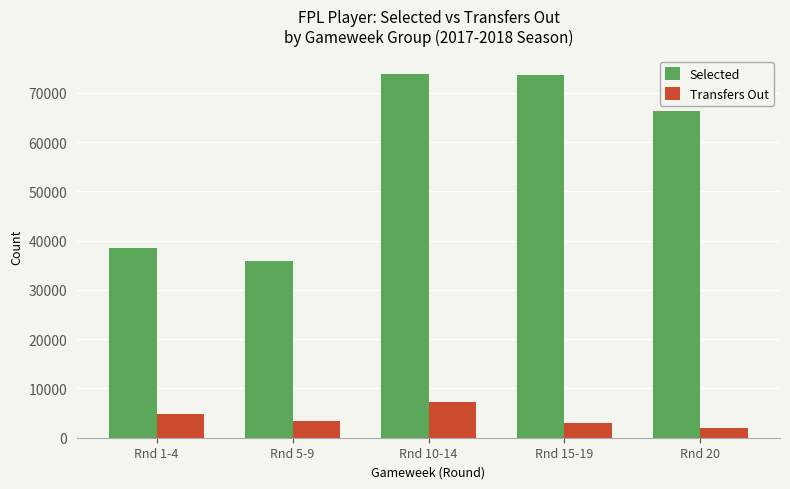

What is the value of the Selected bar at the 1st from the left?

38418